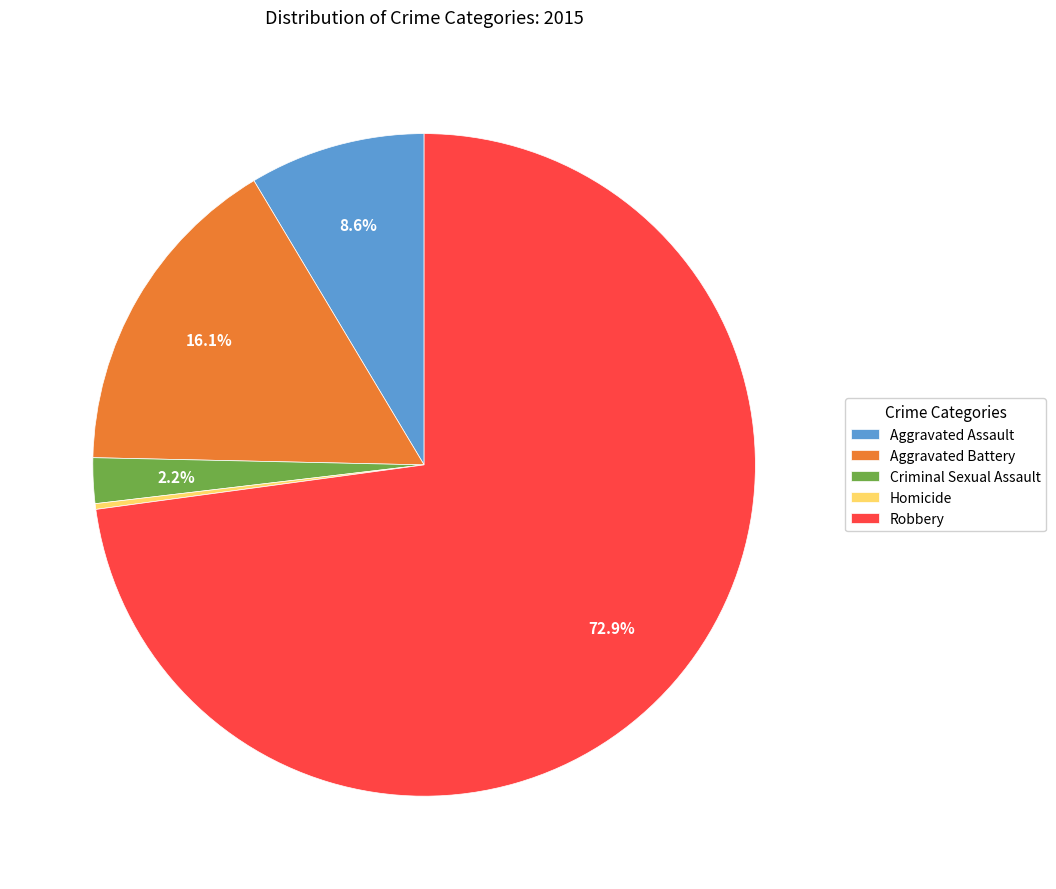

What percentage is NOT represented by Aggravated Battery?

83.9%